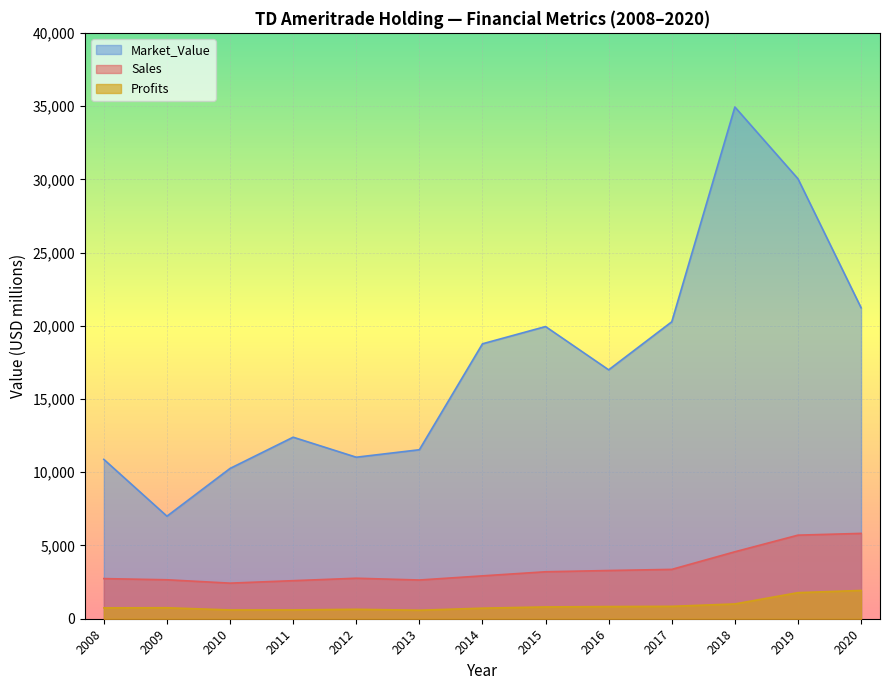

What is the maximum value shown in the chart?

34938.0